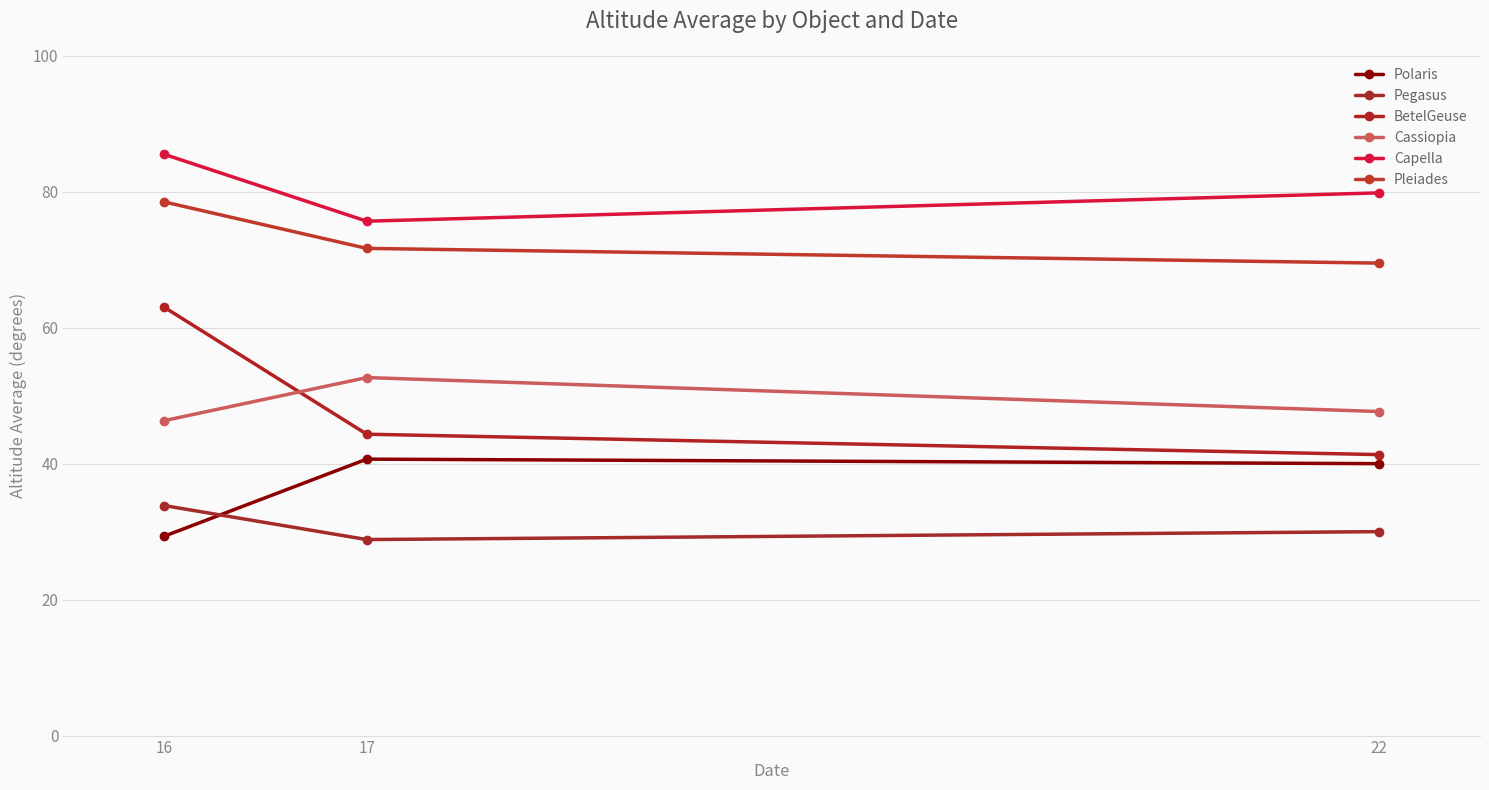

Which series has the largest range (max minus min)?

BetelGeuse